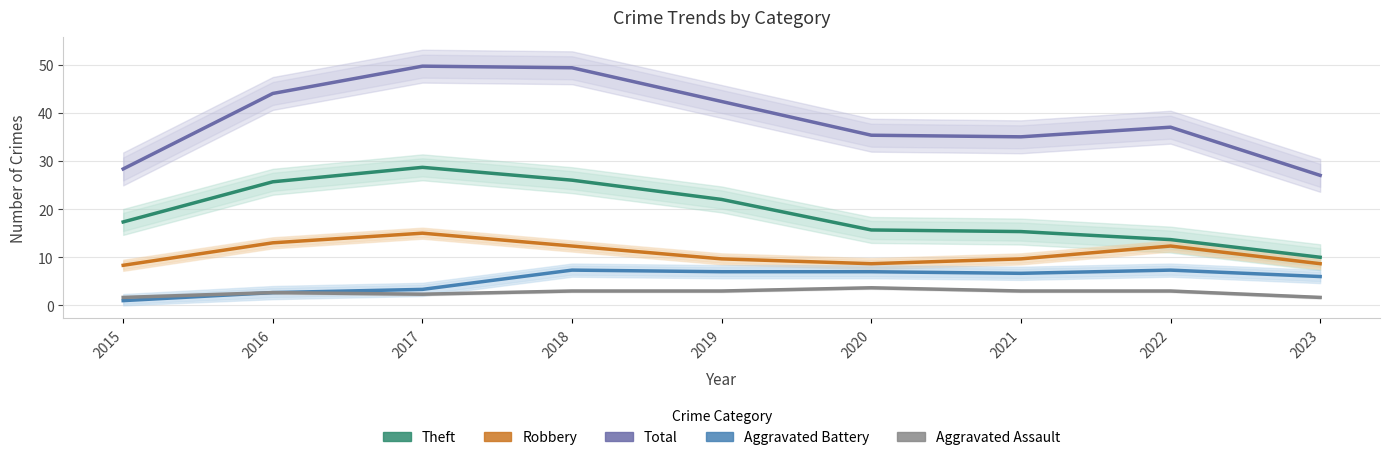

True or false: Total and Robbery cross at least once.

False